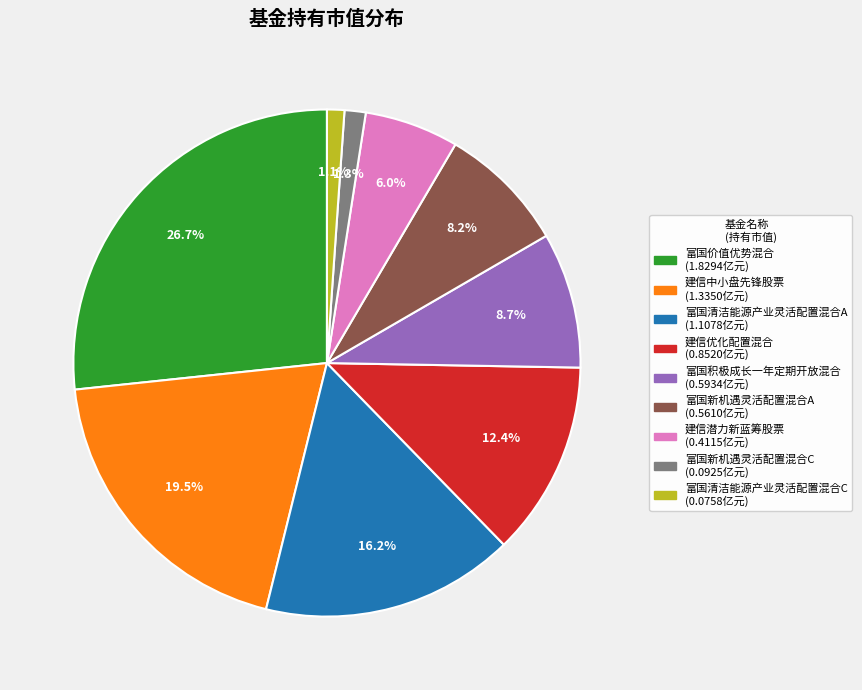

Does 富国积极成长一年定期开放混合 account for over 50% of the chart?

No